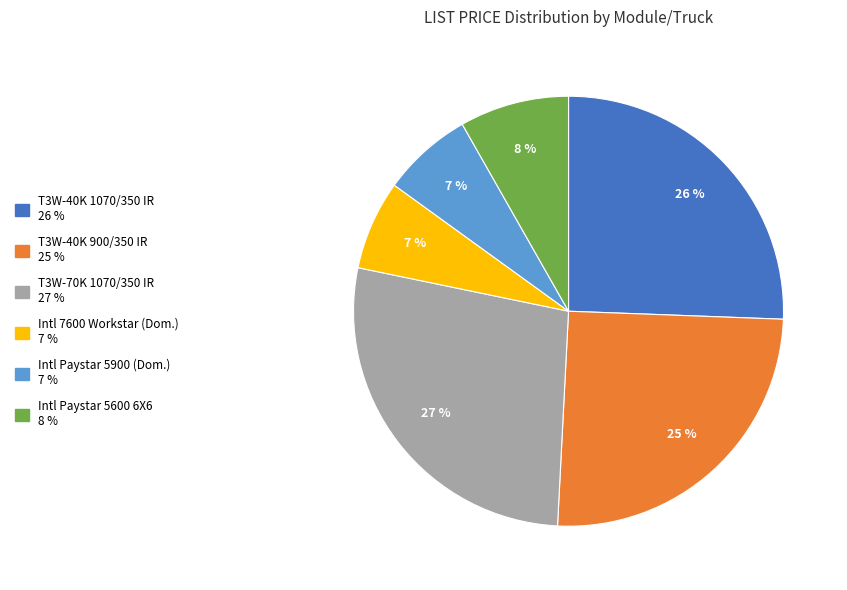

To the nearest percent, what is the average slice percentage?

17%